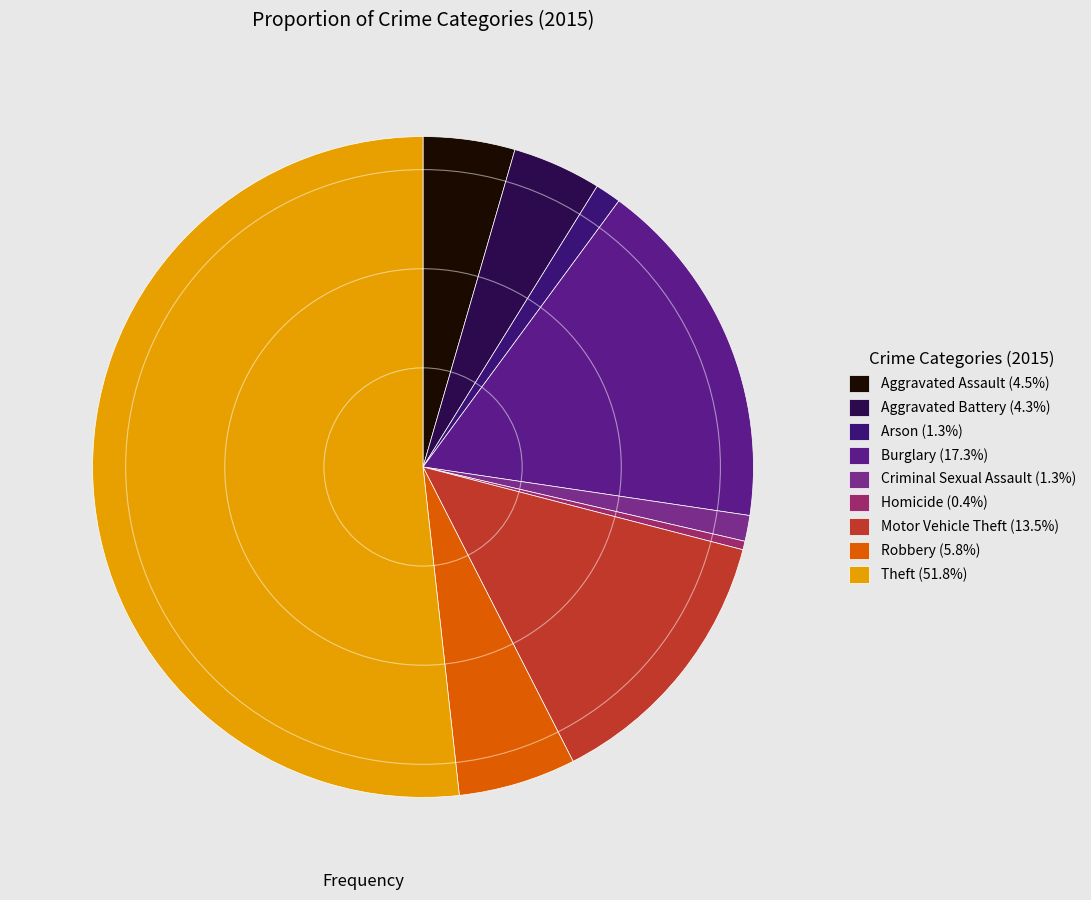

Is there a majority slice in this chart?

Yes